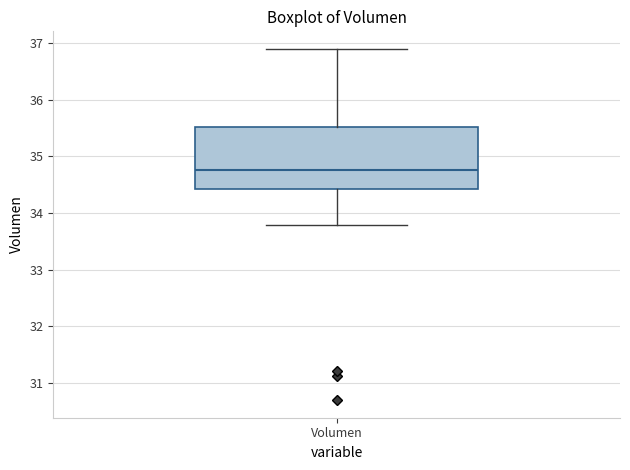

Where does the lower whisker of the box for Volumen end on the y-axis? The values are not printed on the chart, so give them approximately, as read against the axis.

33.8